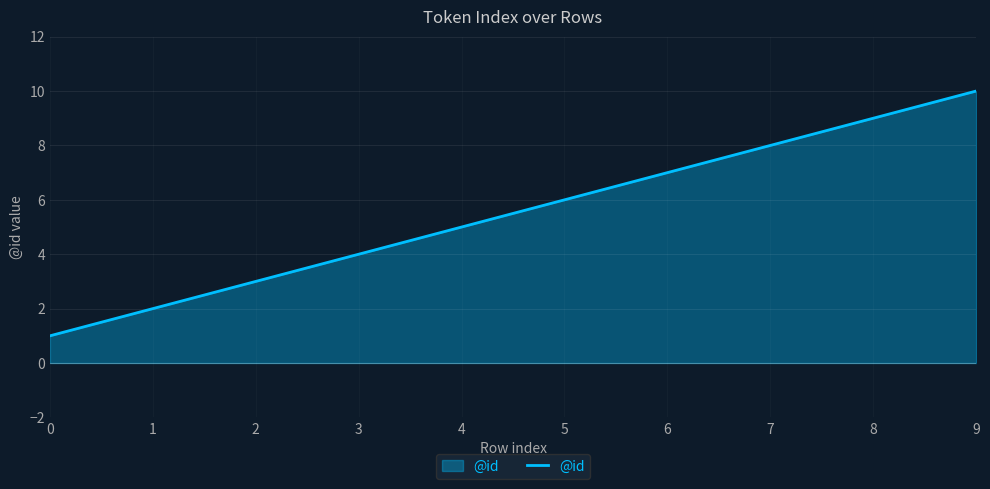

What is the difference between the maximum and minimum values?

9